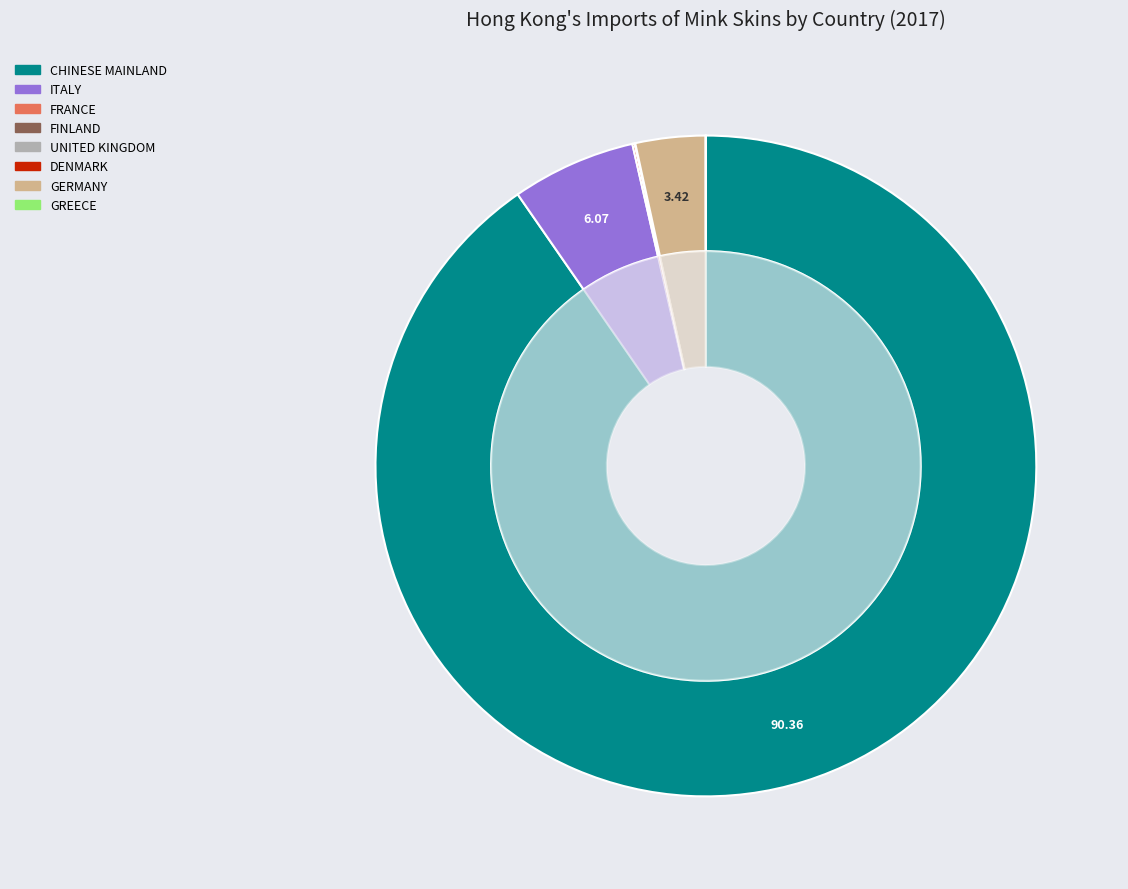

Count the number of slices in the pie.

8